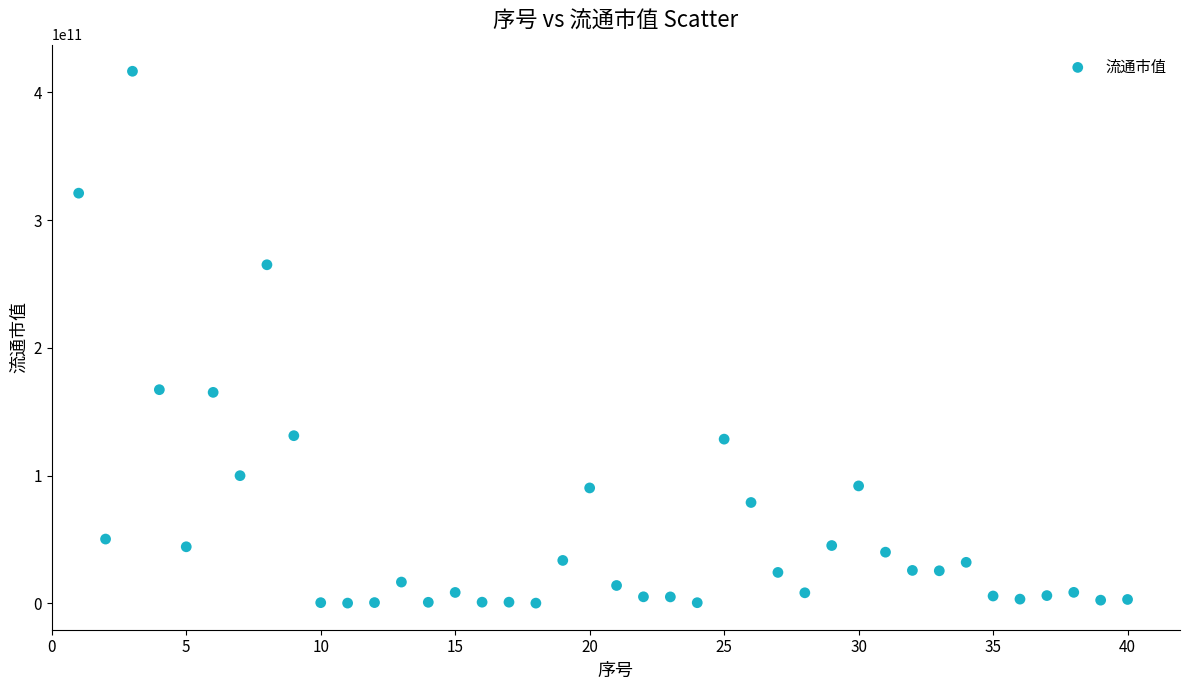

What is the range of Y values (max minus min)?

416349176008